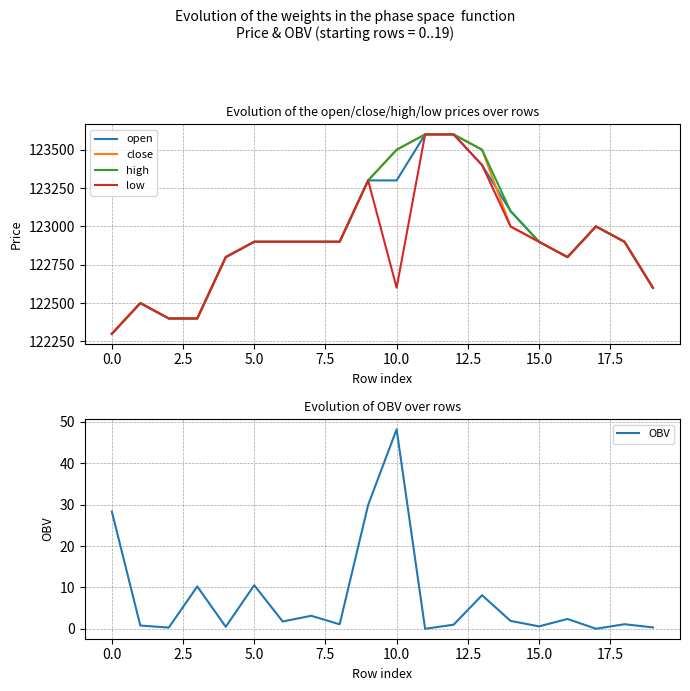

What are all the series names shown in the legend?

open, close, high, low, OBV